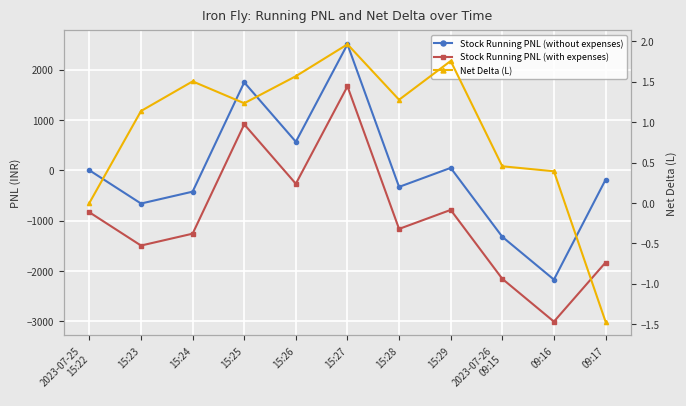

Which series has the largest range (max minus min)?

Stock Running PNL (without expenses)